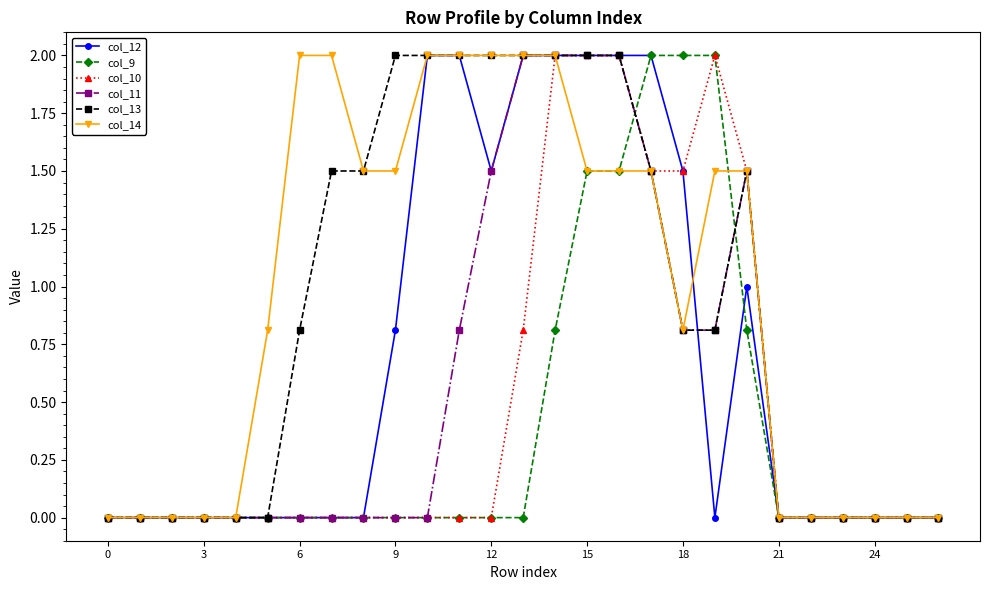

True or false: col_10 has more than 0 points higher than both neighbors.

True